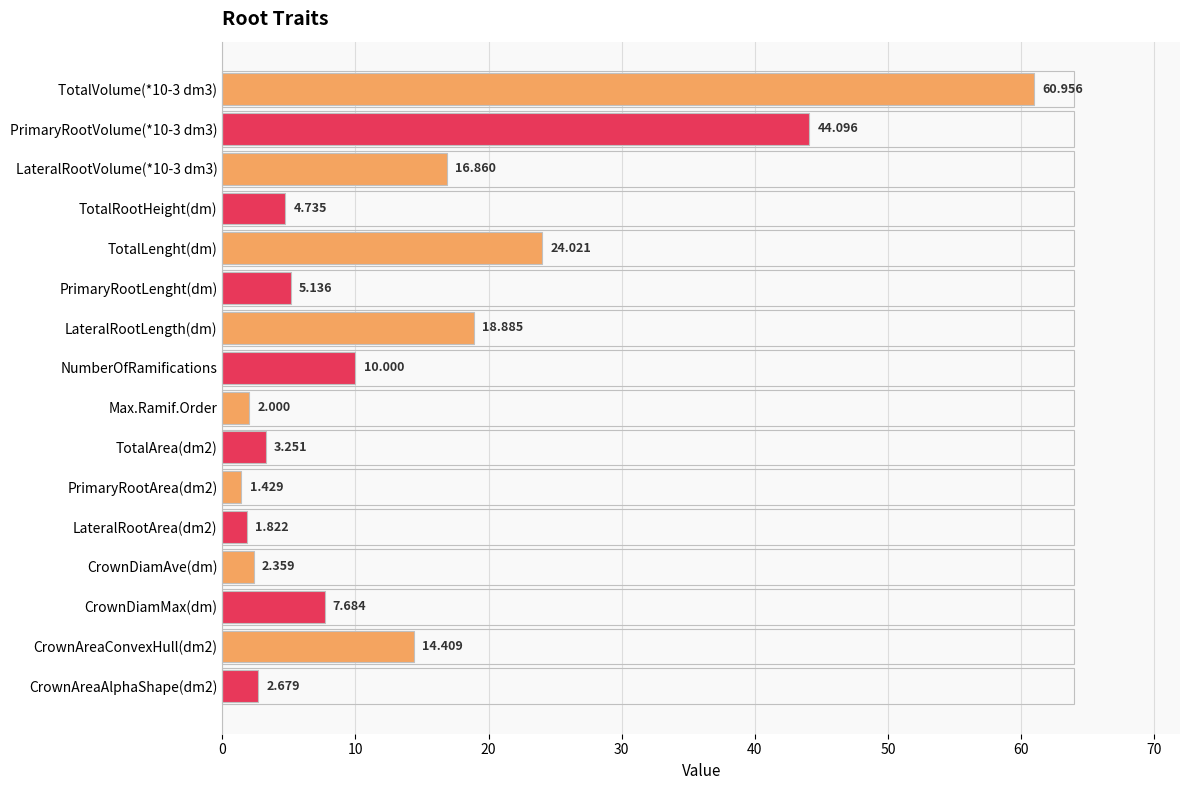

Where is the data nearest to the value 31?

TotalLenght(dm)